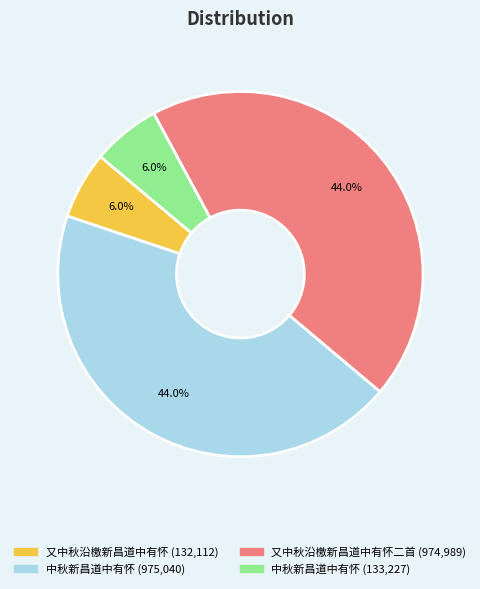

Is there any slice that represents more than half of the pie?

No